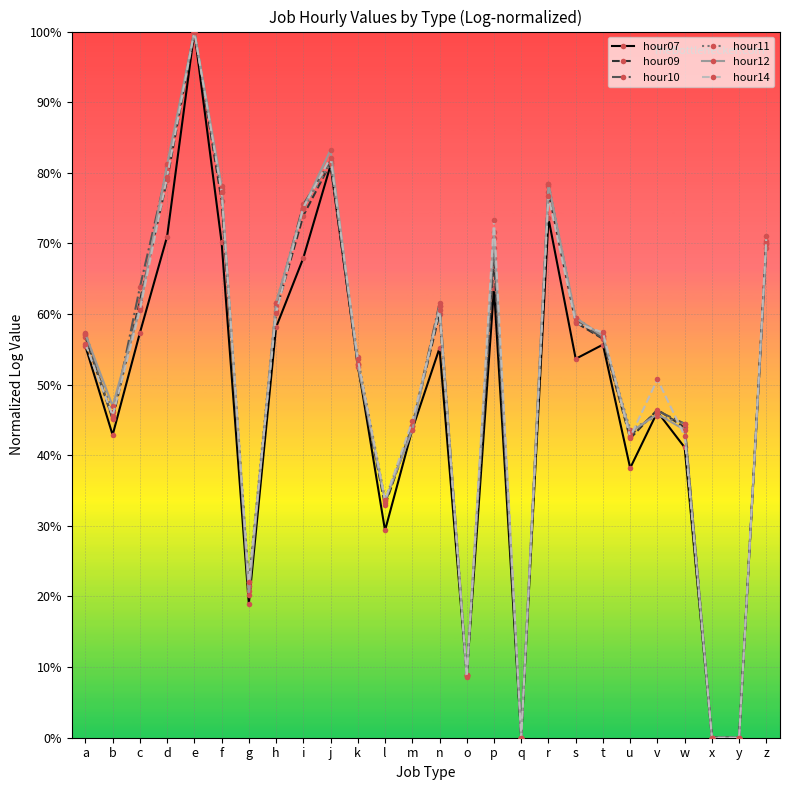

Which label corresponds to the smallest value in the chart?

q